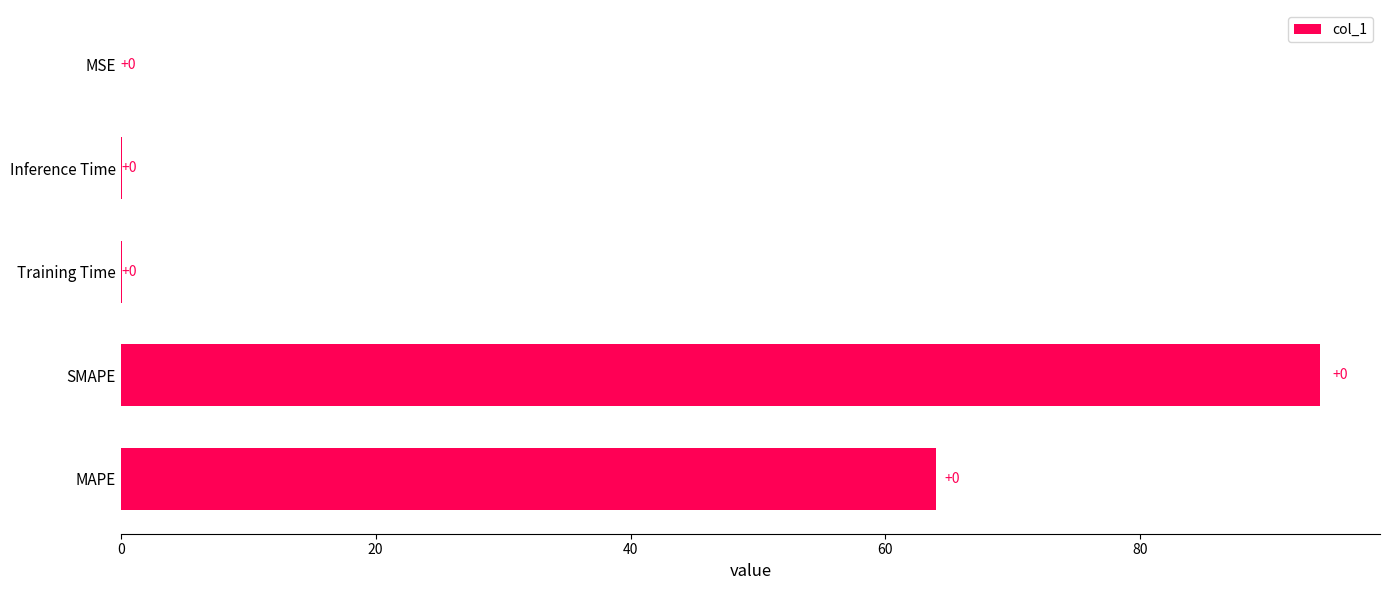

Which category has the highest value across all series?

SMAPE